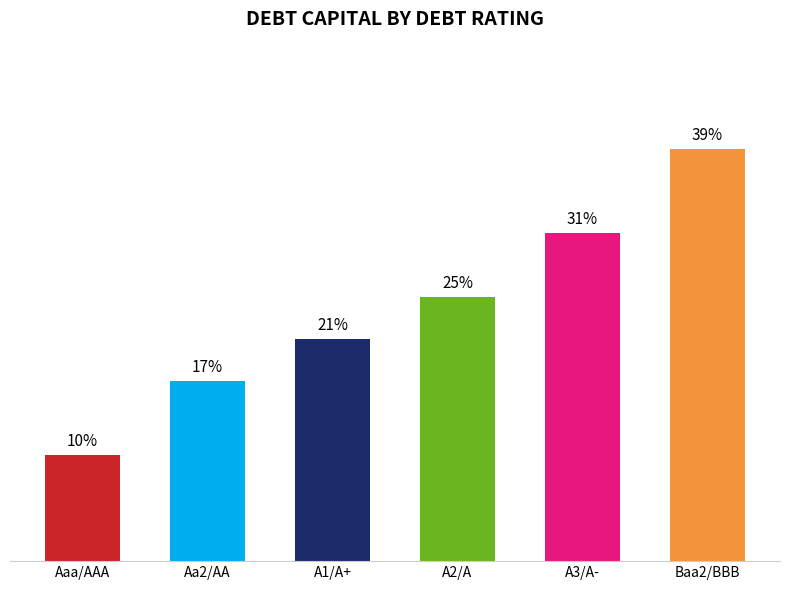

Are the bars horizontal?

No